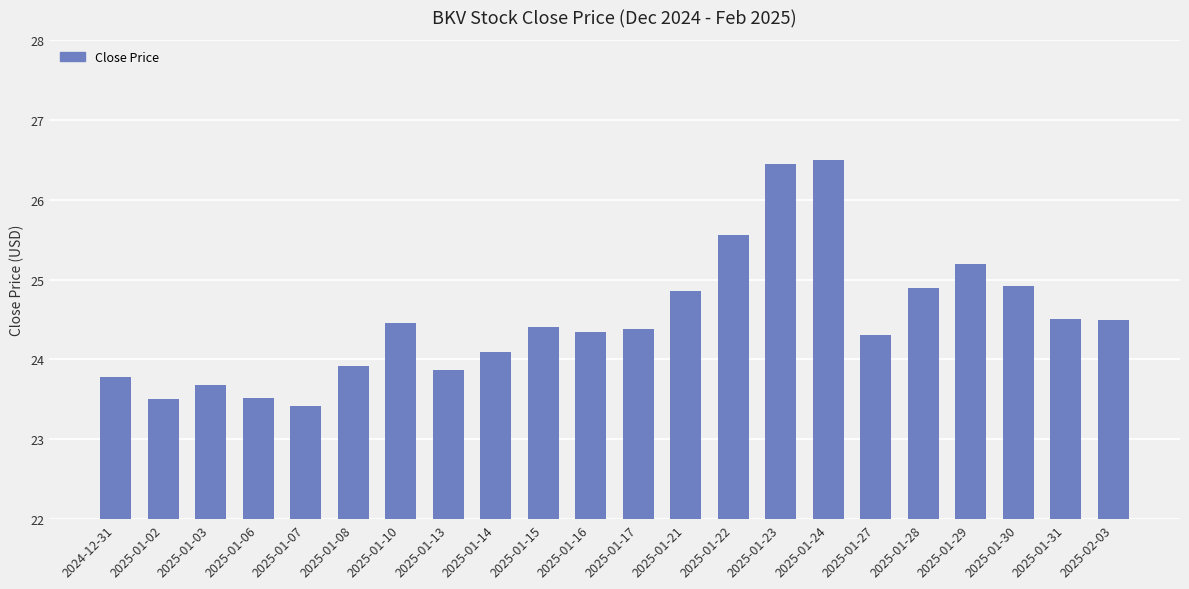

What is the label of the 14th bar from the right?

2025-01-14